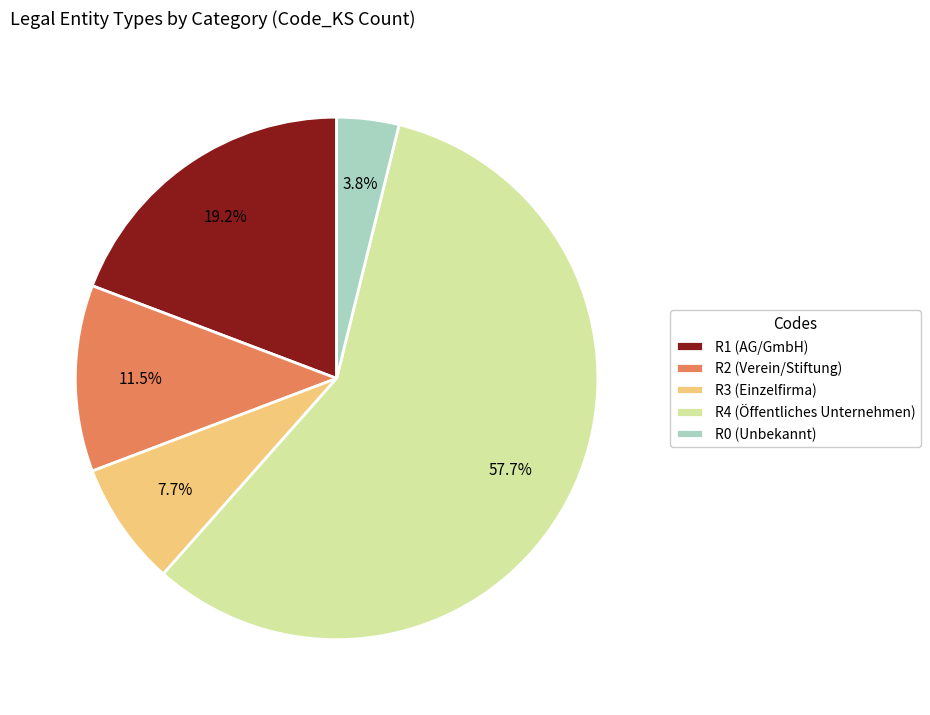

What is the largest slice in the pie chart?

R4